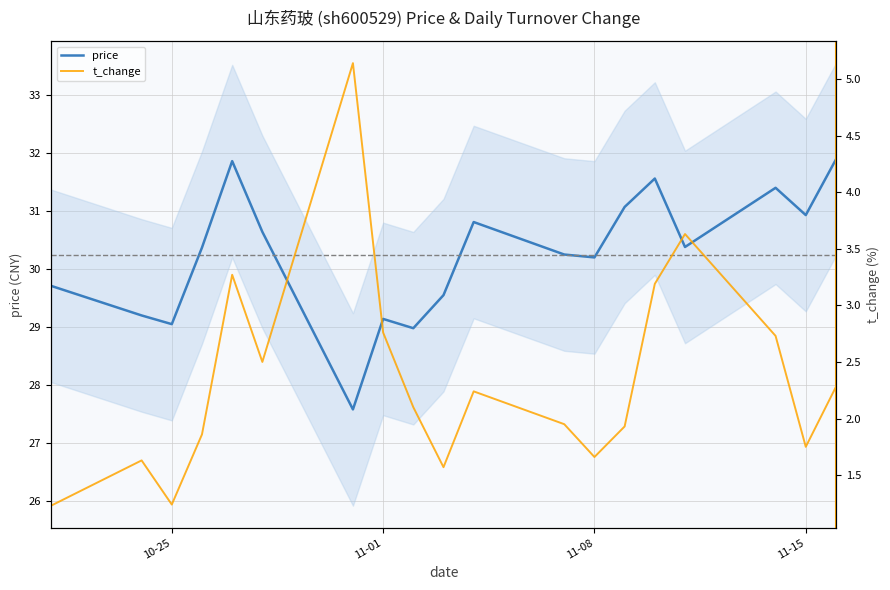

Rank the series by their average value, from highest to lowest.

price, t_change